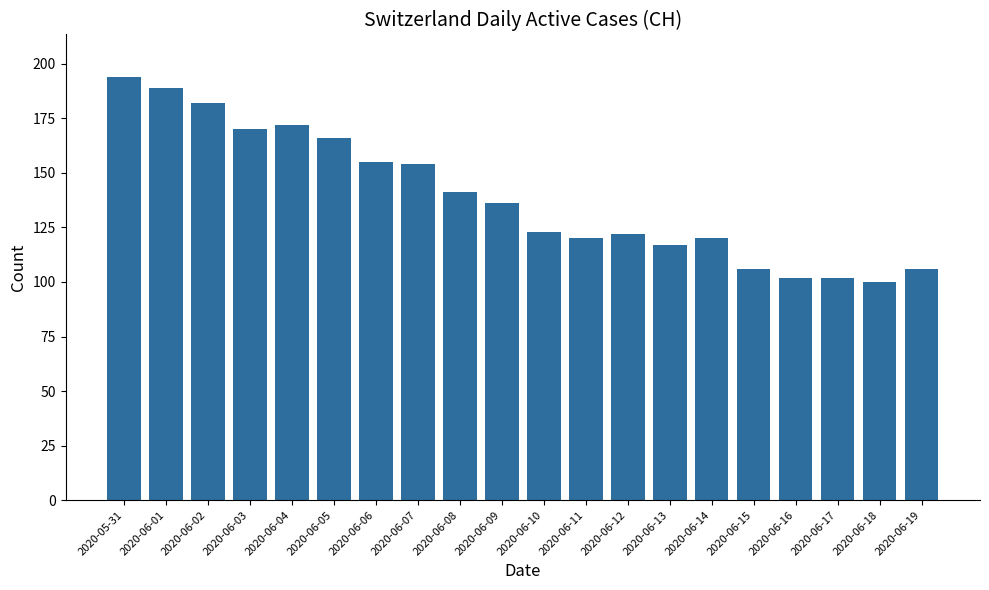

What is the difference between the values at 2020-06-10 and 2020-06-13?

6